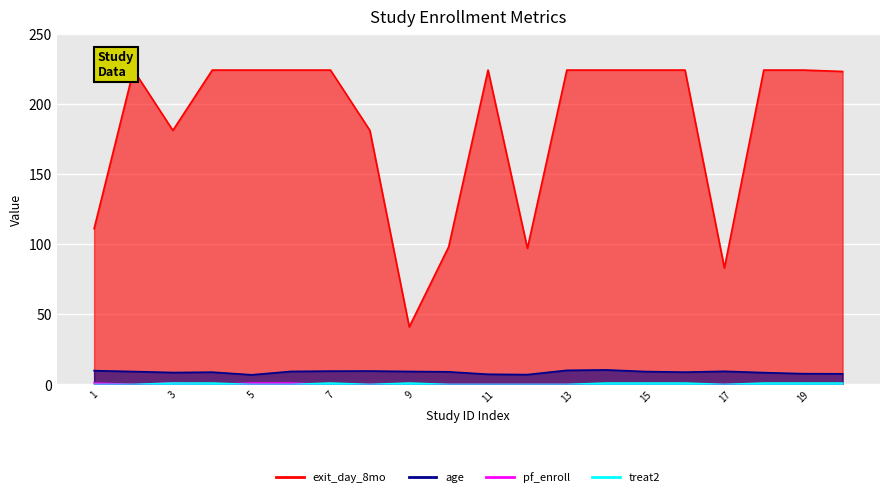

What is the difference between the highest and lowest values at 7?

224.0